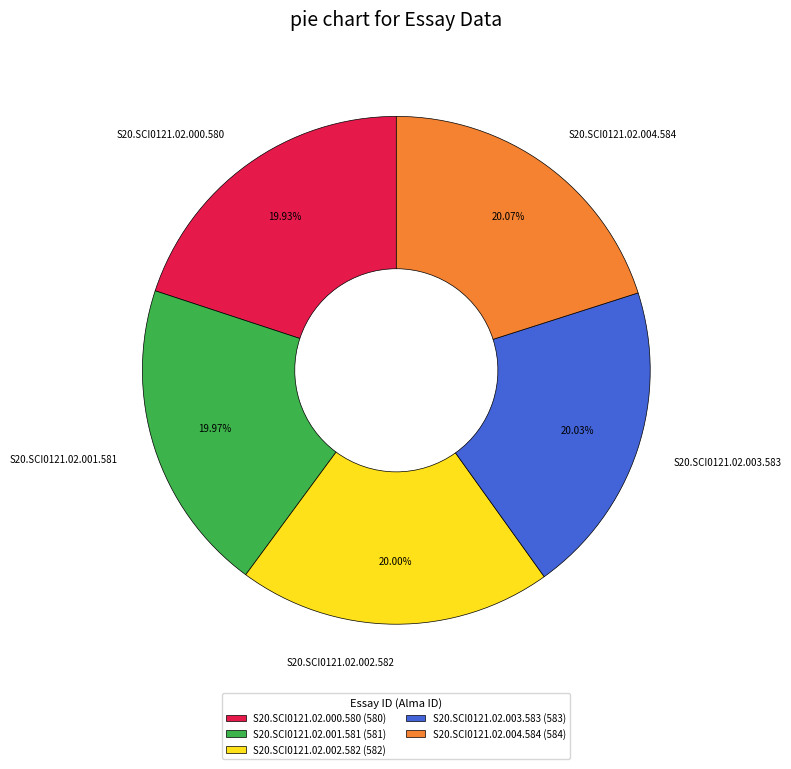

True or false: S20.SCI0121.02.003.583 accounts for 7% of the total.

False